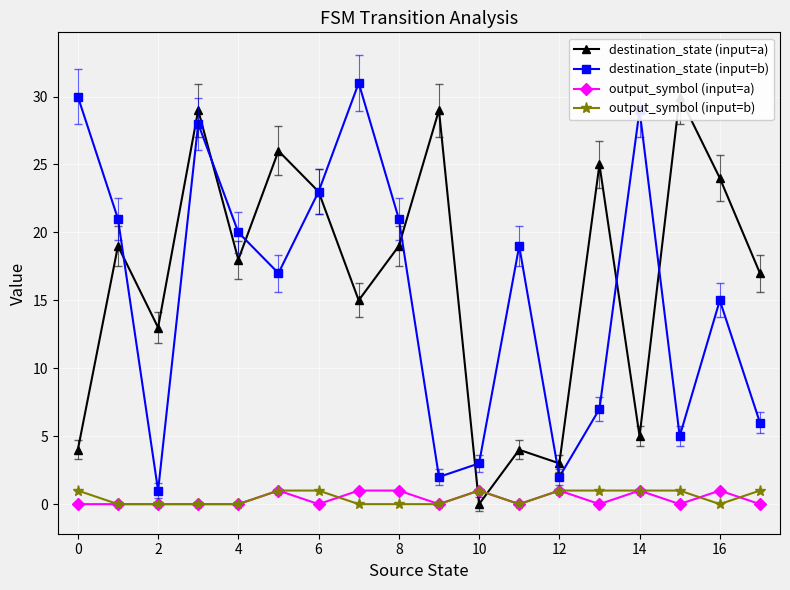

How many positive values does the output_symbol (input=b) series have?

9